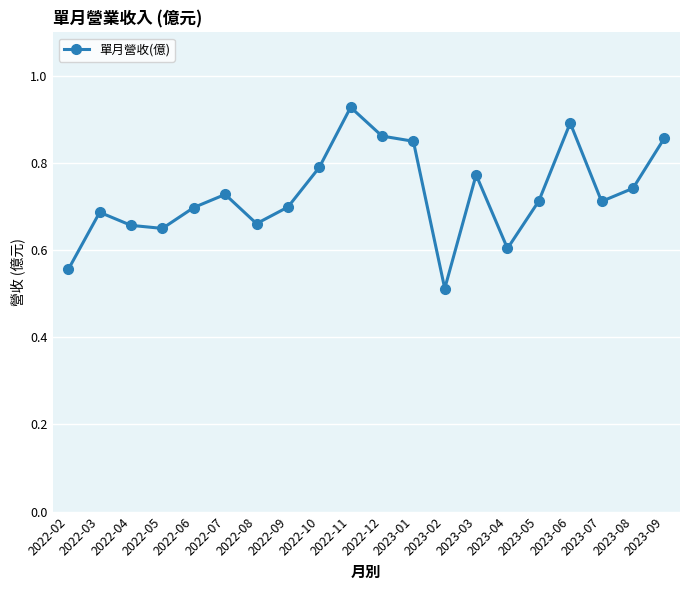

What is the difference between the second highest and minimum values?

0.4